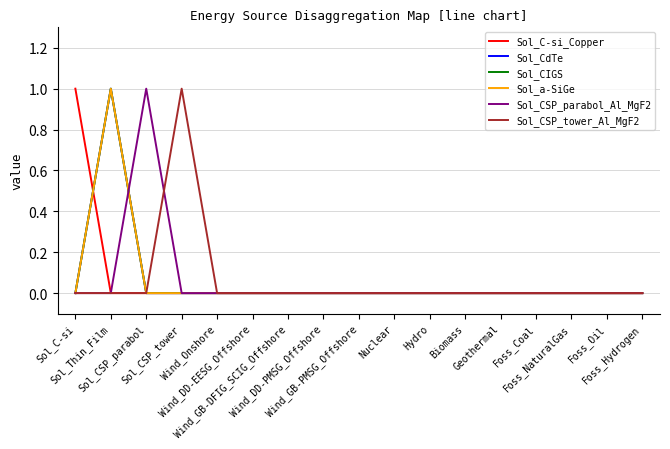

Which has a higher value, Foss_NaturalGas or Wind_GB-DFIG_SCIG_Offshore?

Foss_NaturalGas